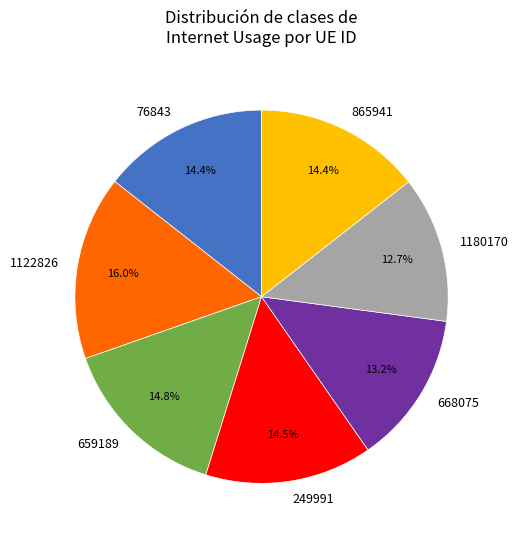

Between 249991 and 1122826, which is larger?

1122826